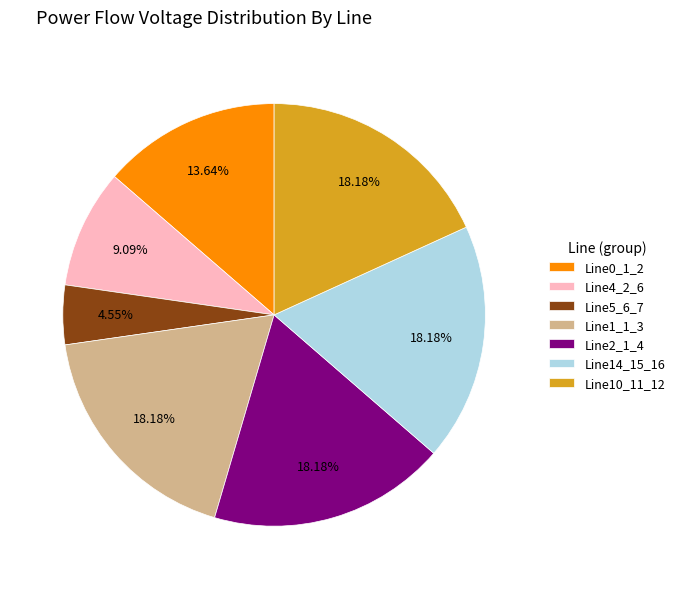

How much of the chart is everything except Line10_11_12?

81.8%